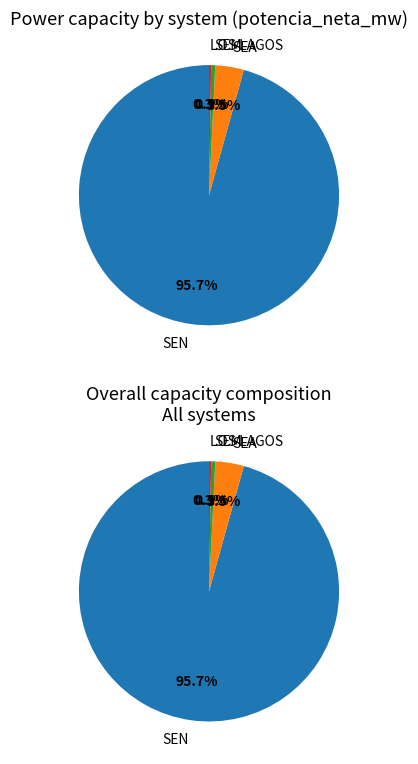

What percentage is NOT represented by SEM?

99.5%